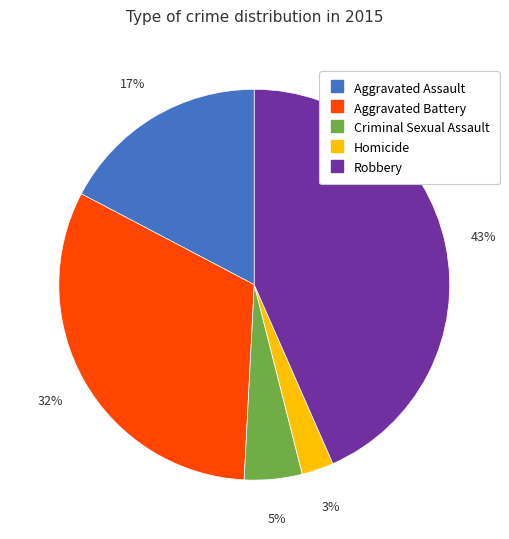

To the nearest percent, what percentage of the pie is Aggravated Battery?

32%